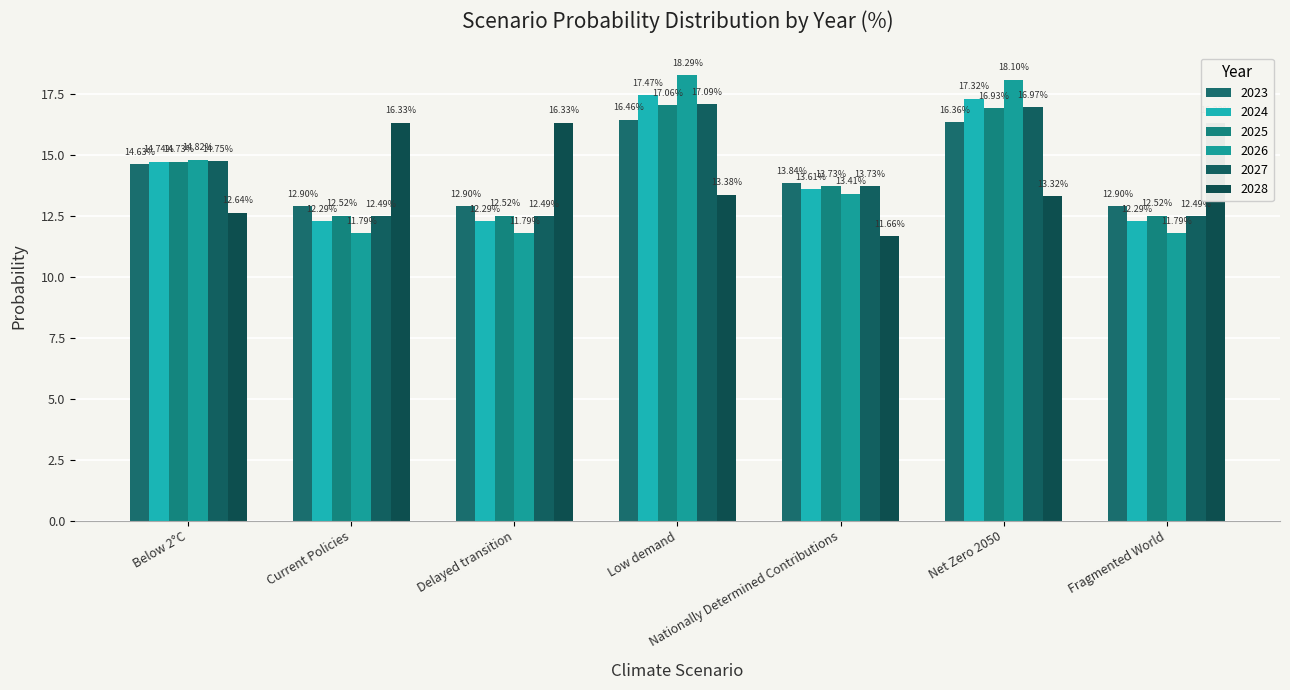

Is the value of 2027 at Nationally Determined Contributions greater than the value of 2026 at Low demand?

No